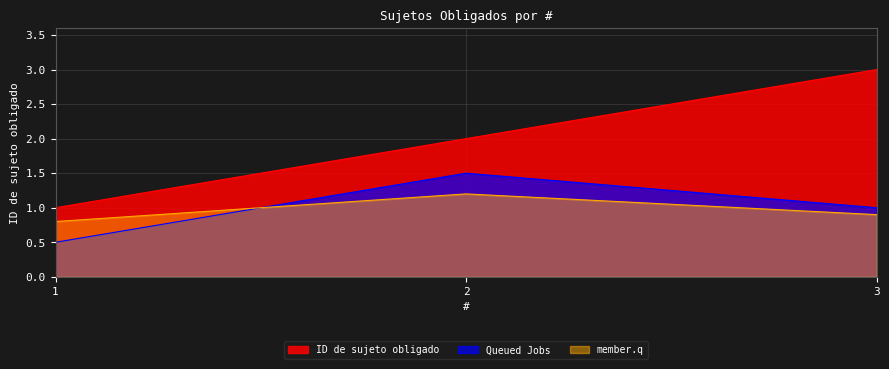

The value at 1 is 1. True or false?

False